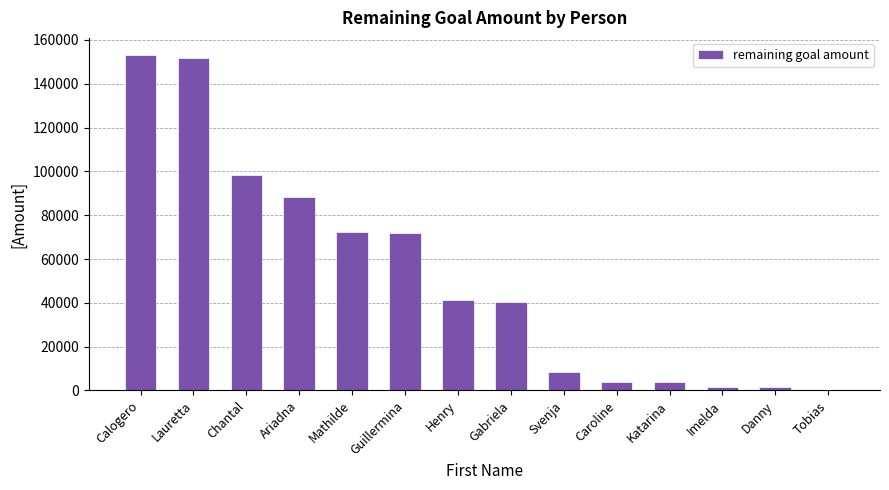

At which label is the value closest to 76857?

Mathilde